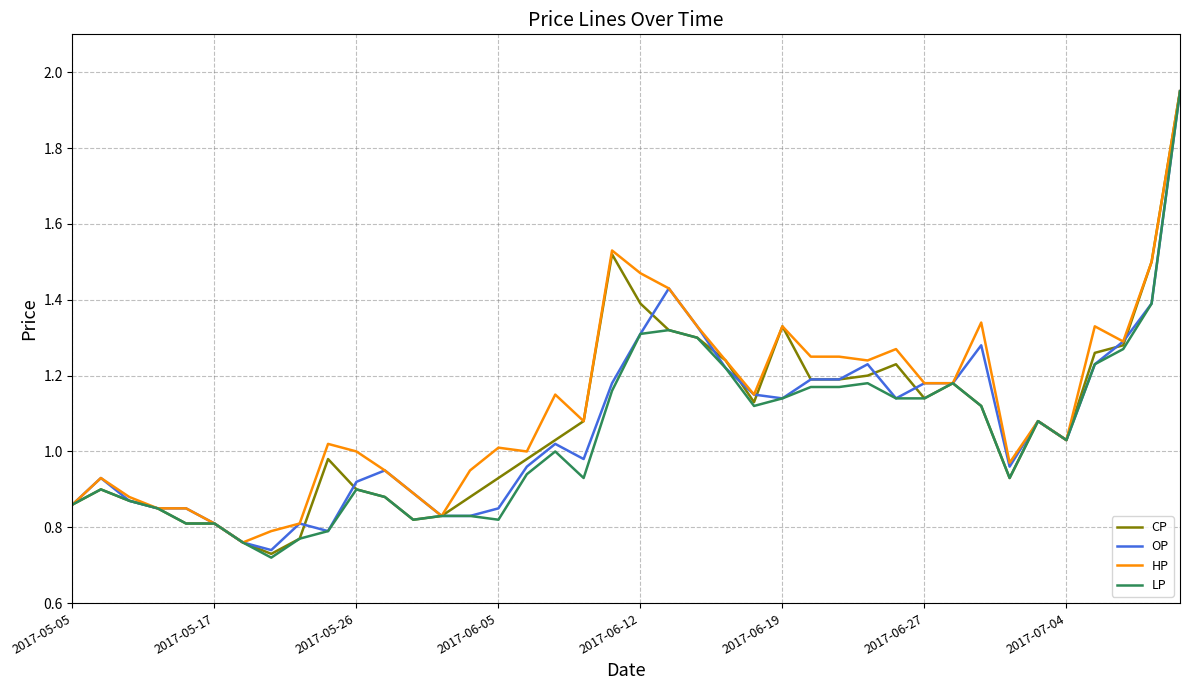

Reading left to right, transcribe all the data shown in this chart.

CP: 0.9	0.9	0.9	0.8	0.8	0.8	0.8	0.7	0.8	1.0	0.9	0.9	0.8	0.8	0.9	0.9	1.0	1.0	1.1	1.5	1.4	1.3	1.3	1.2	1.1	1.3	1.2	1.2	1.2	1.2	1.1	1.2	1.1	0.9	1.1	1.0	1.3	1.3	1.5	1.9
OP: 0.9	0.9	0.9	0.8	0.8	0.8	0.8	0.7	0.8	0.8	0.9	0.9	0.9	0.8	0.8	0.8	1.0	1.0	1.0	1.2	1.3	1.4	1.3	1.2	1.1	1.1	1.2	1.2	1.2	1.1	1.2	1.2	1.3	1.0	1.1	1.0	1.2	1.3	1.4	1.9
HP: 0.9	0.9	0.9	0.8	0.8	0.8	0.8	0.8	0.8	1.0	1.0	0.9	0.9	0.8	0.9	1.0	1.0	1.1	1.1	1.5	1.5	1.4	1.3	1.2	1.1	1.3	1.2	1.2	1.2	1.3	1.2	1.2	1.3	1.0	1.1	1.0	1.3	1.3	1.5	1.9
LP: 0.9	0.9	0.9	0.8	0.8	0.8	0.8	0.7	0.8	0.8	0.9	0.9	0.8	0.8	0.8	0.8	0.9	1.0	0.9	1.2	1.3	1.3	1.3	1.2	1.1	1.1	1.2	1.2	1.2	1.1	1.1	1.2	1.1	0.9	1.1	1.0	1.2	1.3	1.4	1.9